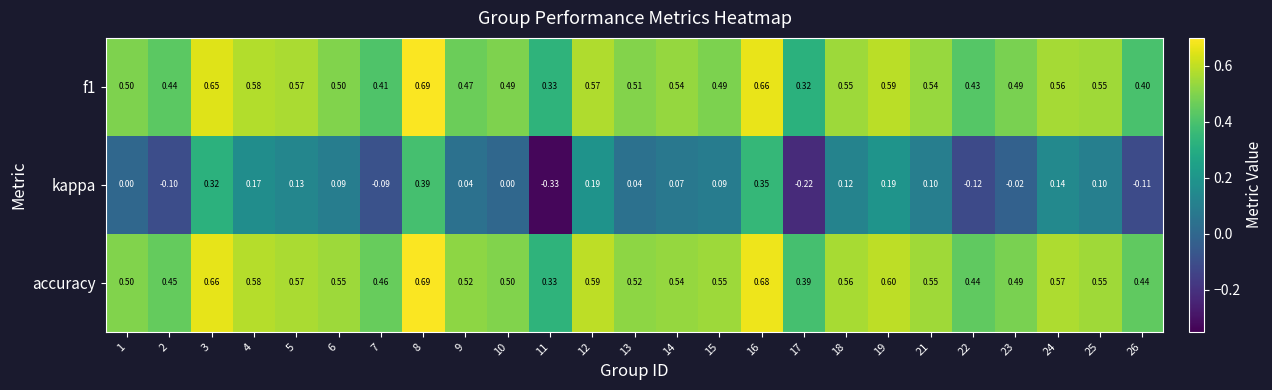

Which series has the largest range (max minus min)?

kappa